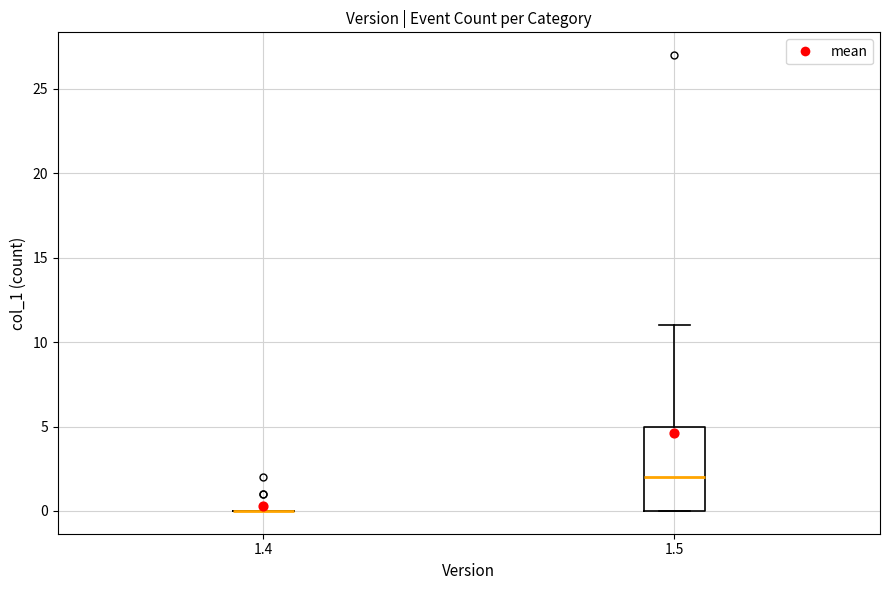

Reading left to right, read every box against the y-axis: the position of its median line, the range the box covers, and the ends of its whiskers. The values are not printed on the chart, so give them approximately, as read against the axis.

1.4: box collapsed to a line at 0, whiskers 0 to 0
1.5: median 2, box 0 to 5, whiskers 0 to 11